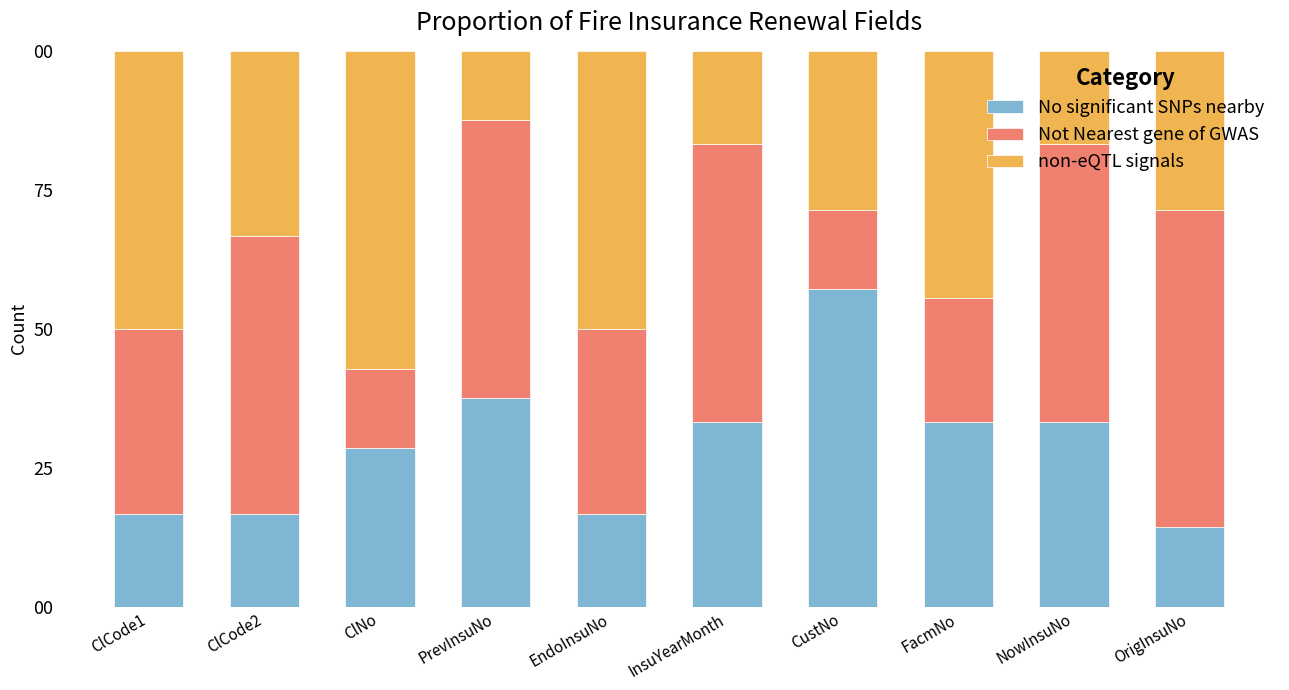

What are all the series names shown in the legend?

No significant SNPs nearby, Not Nearest gene of GWAS, non-eQTL signals